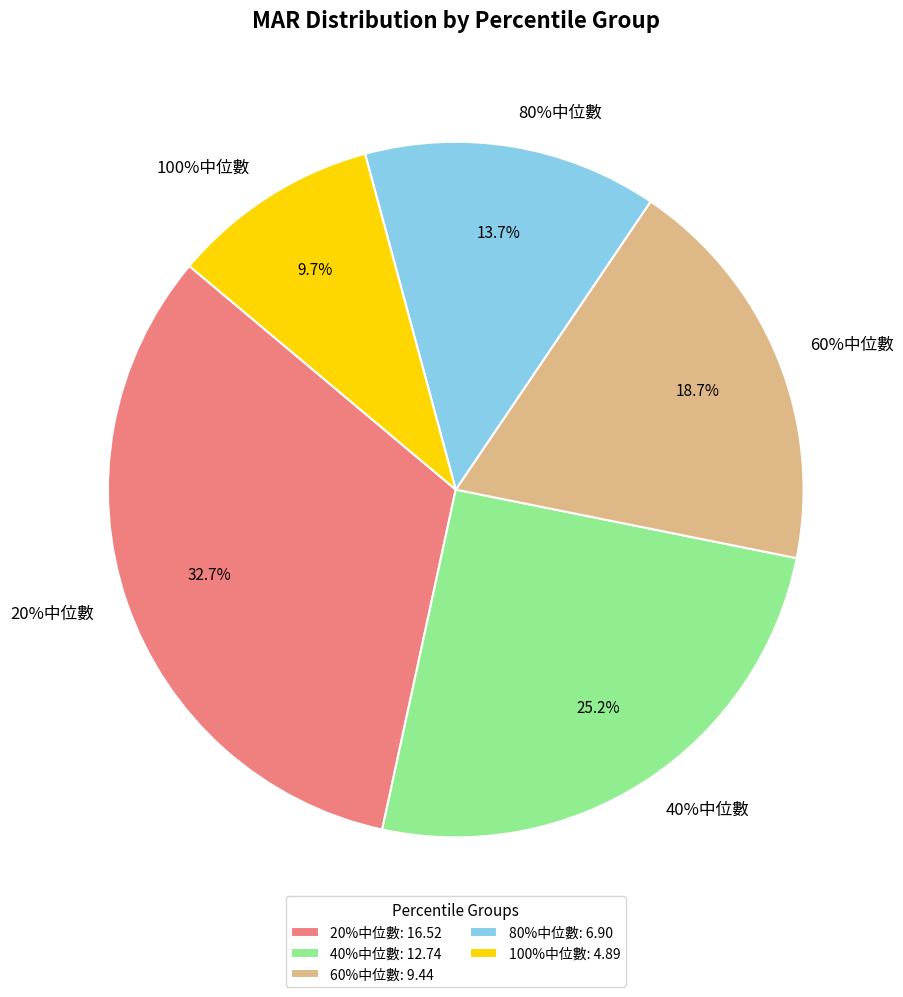

Approximately how many times larger is the value at 60%中位數 compared to 20%中位數?

0.6